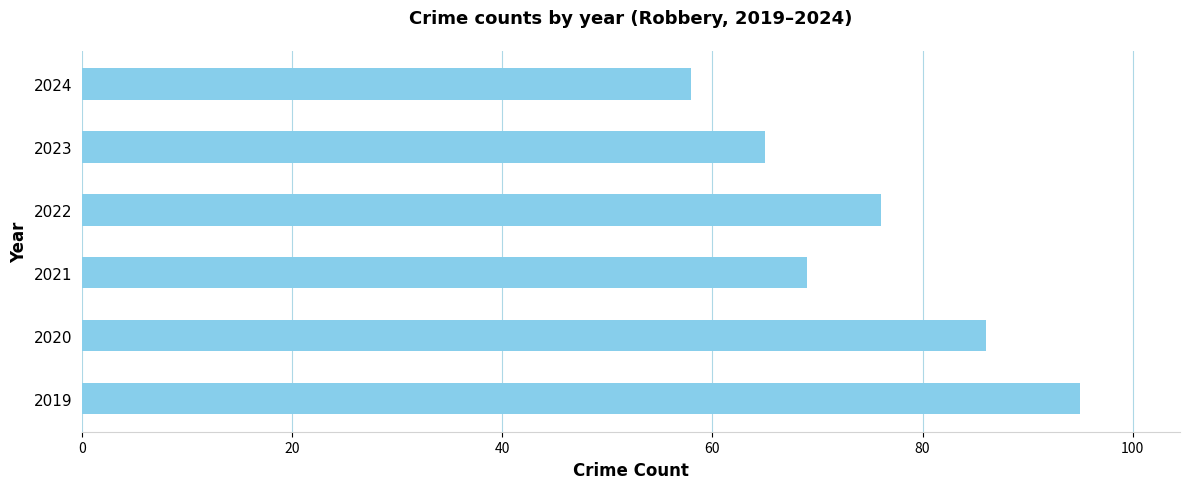

Reading top to bottom, what are all the values shown in this chart?

58	65	76	69	86	95